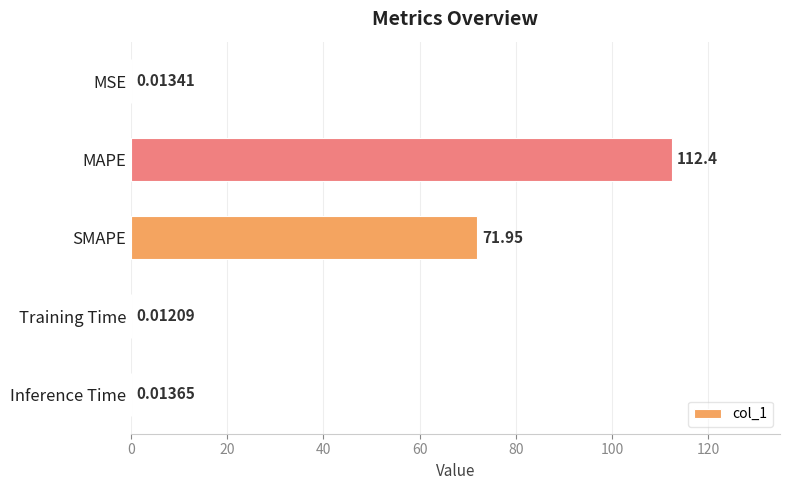

Which category has the highest value across all series?

MAPE